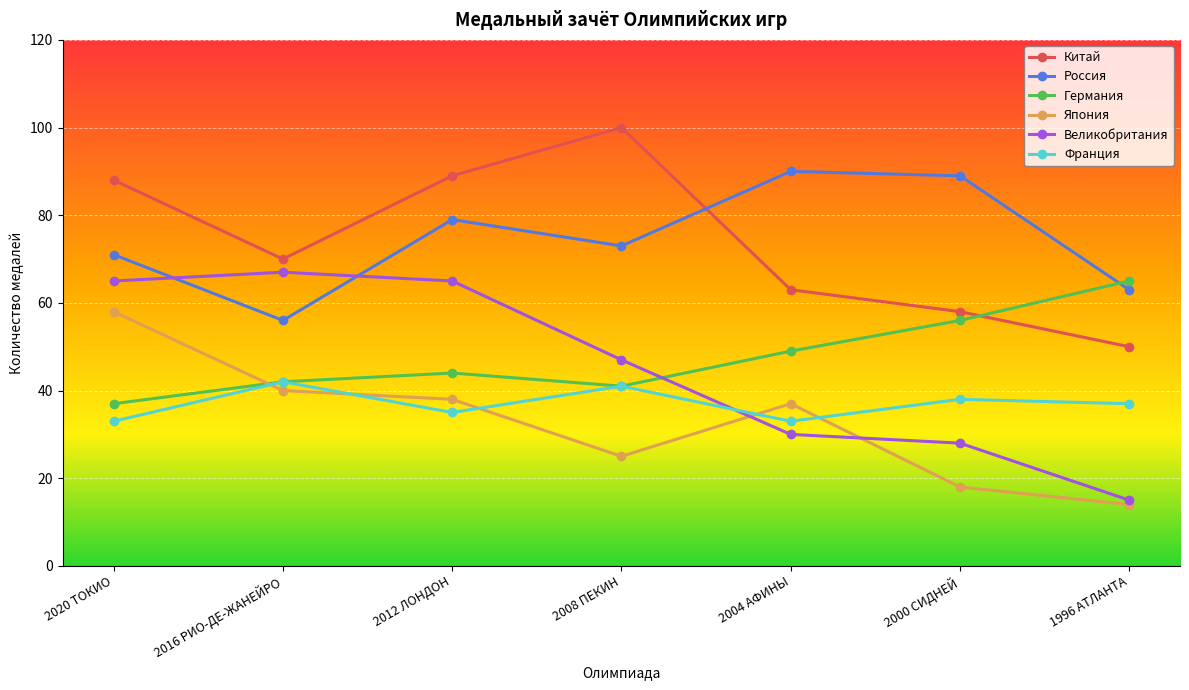

Which series has the largest range (max minus min)?

Великобритания